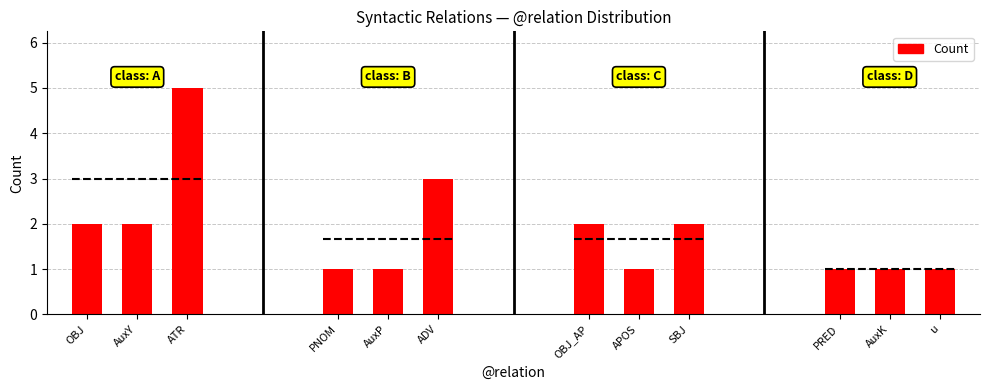

What is the approximate value at PNOM?

1